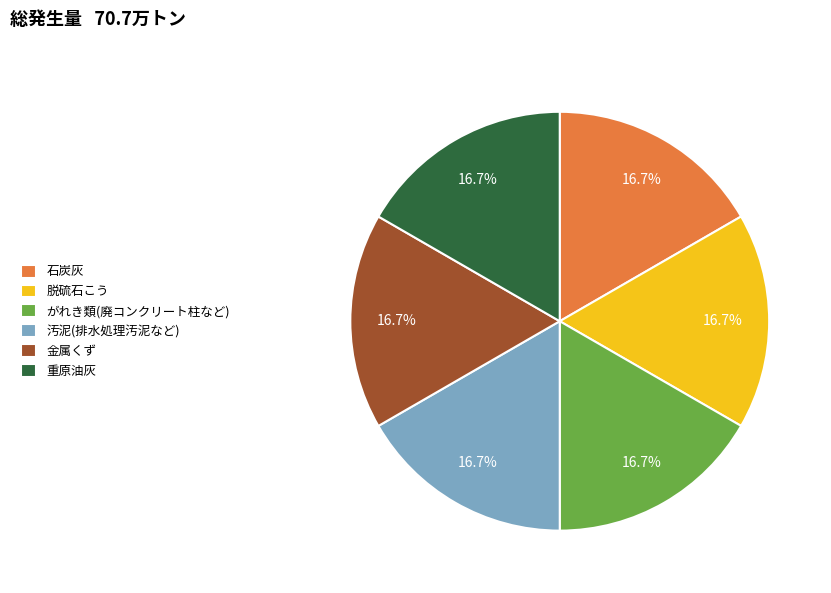

Is there any slice that represents more than half of the pie?

No